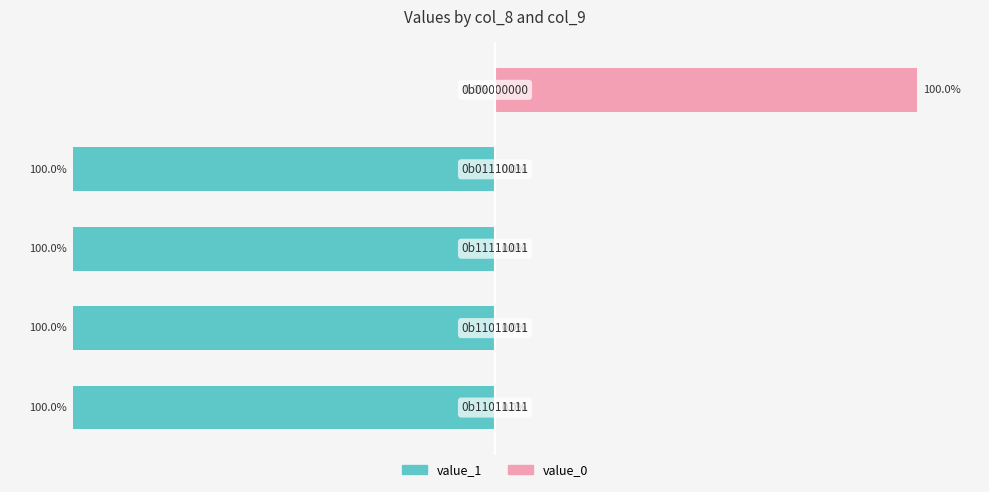

At 1, list the series in order from smallest to largest.

value_1, value_0